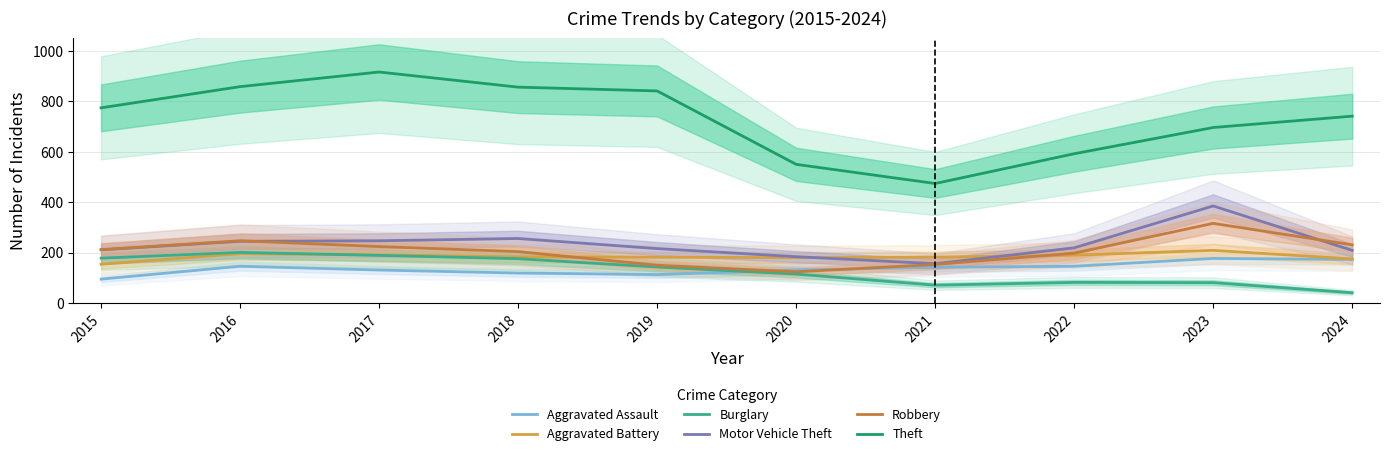

What is the sum of all Robbery values?

2059